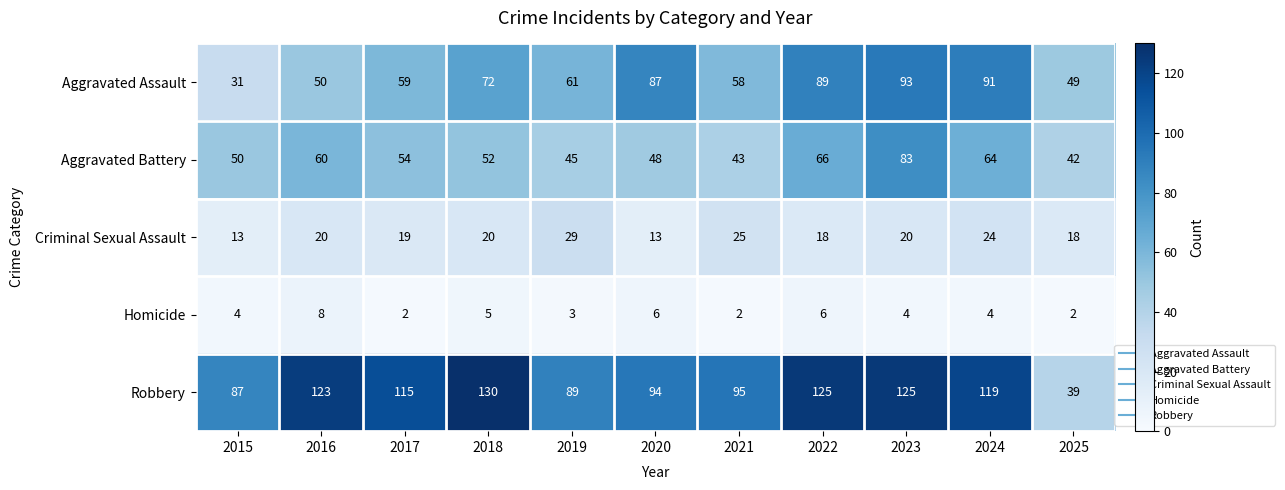

What is the smallest value displayed?

2